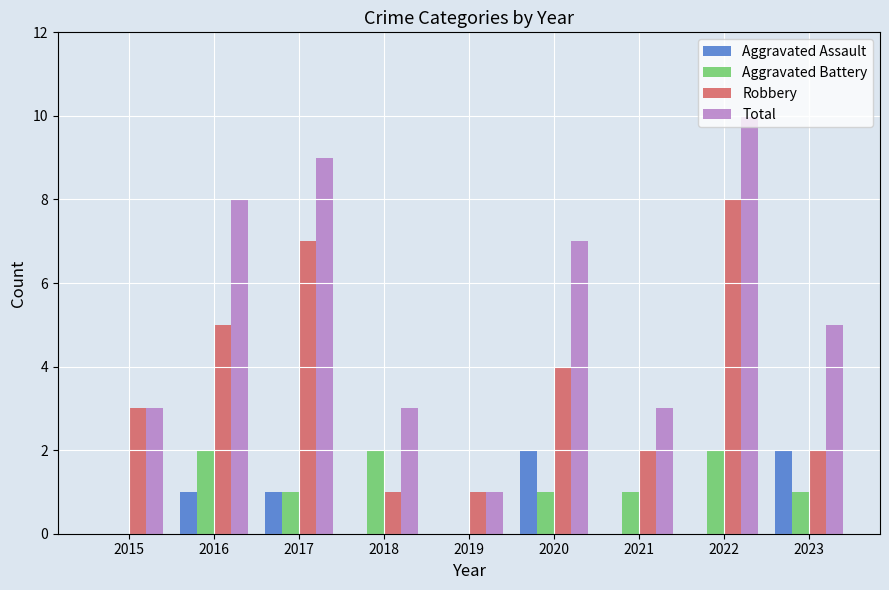

What is the spread (max minus min) of values at 2015?

3